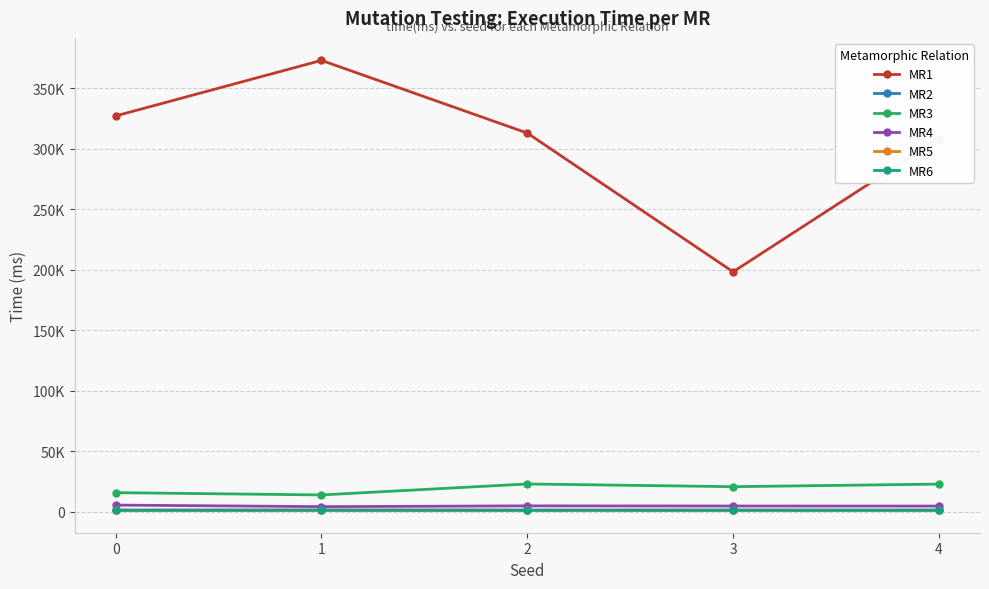

Does the chart have visible grid lines?

Yes